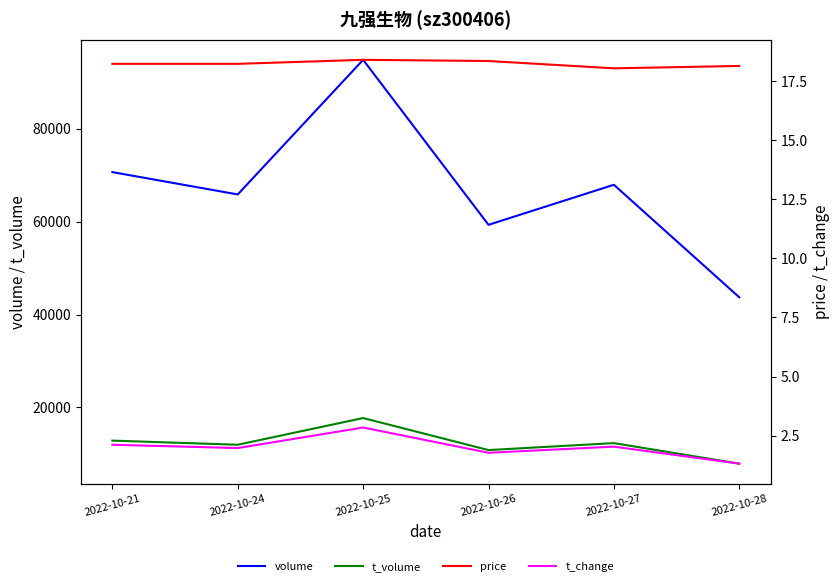

Does the chart have visible grid lines?

No